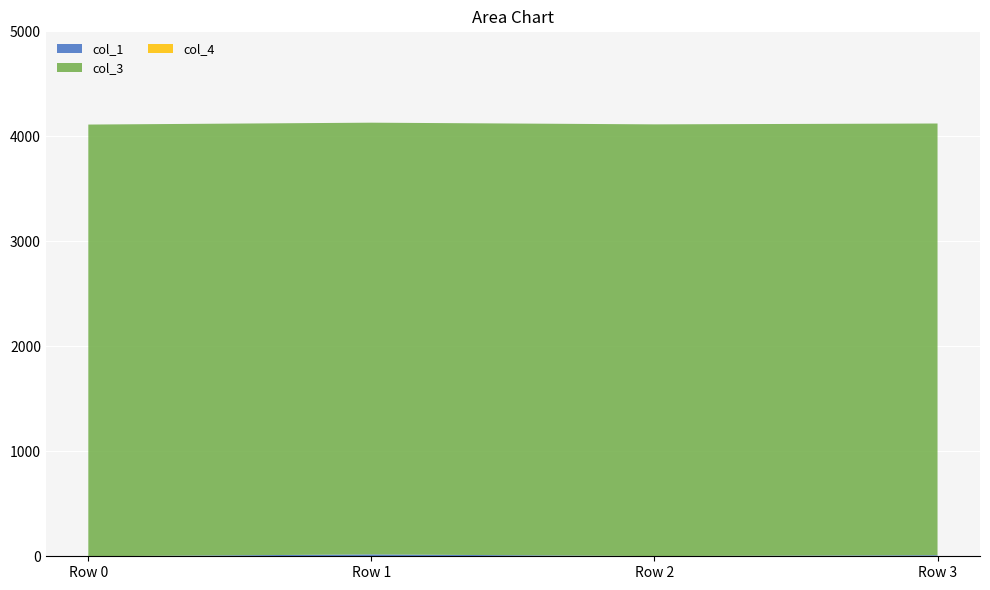

Reading left to right, list all the values displayed in this chart.

col_1: 0.0	17.9	1.9	10.1
col_3: 4112.0	4112.0	4112.0	4112.0
col_4: 0.0	0.0	0.0	0.0